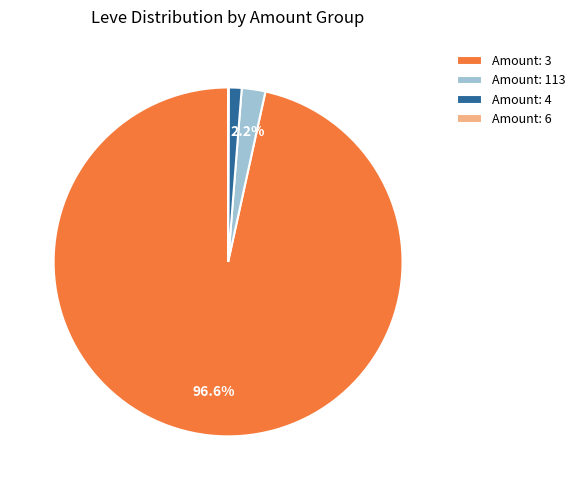

Does Amount: 3 represent more than half of the total?

Yes